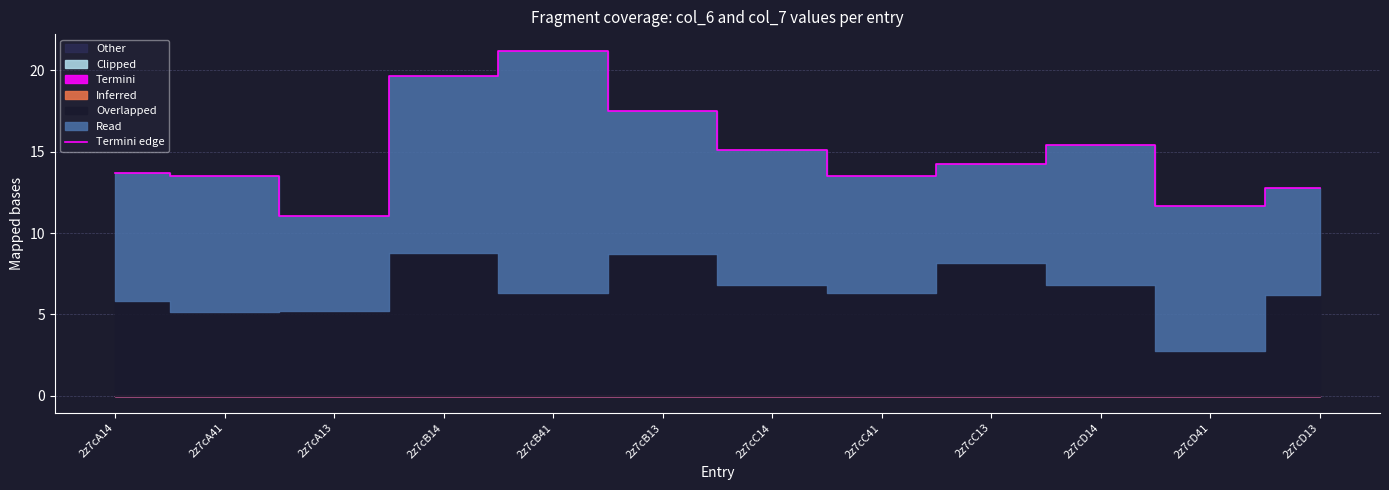

Which label corresponds to the largest value in the chart?

2z7cB41